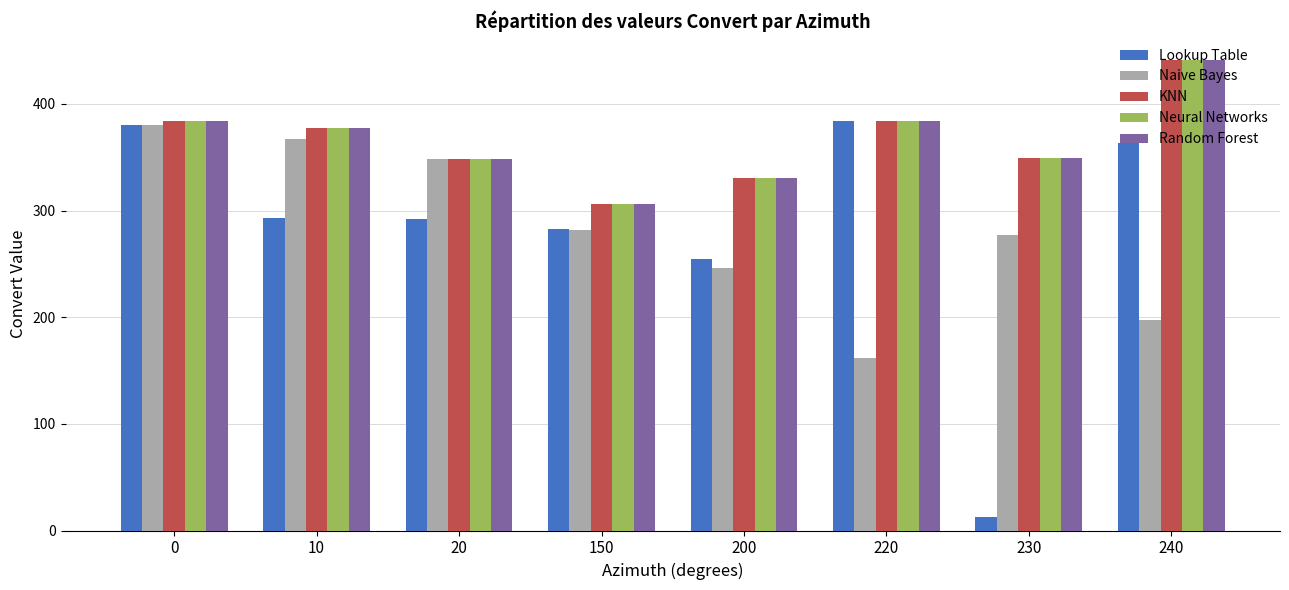

Between 10 and 200, which series saw the biggest shift?

Naive Bayes